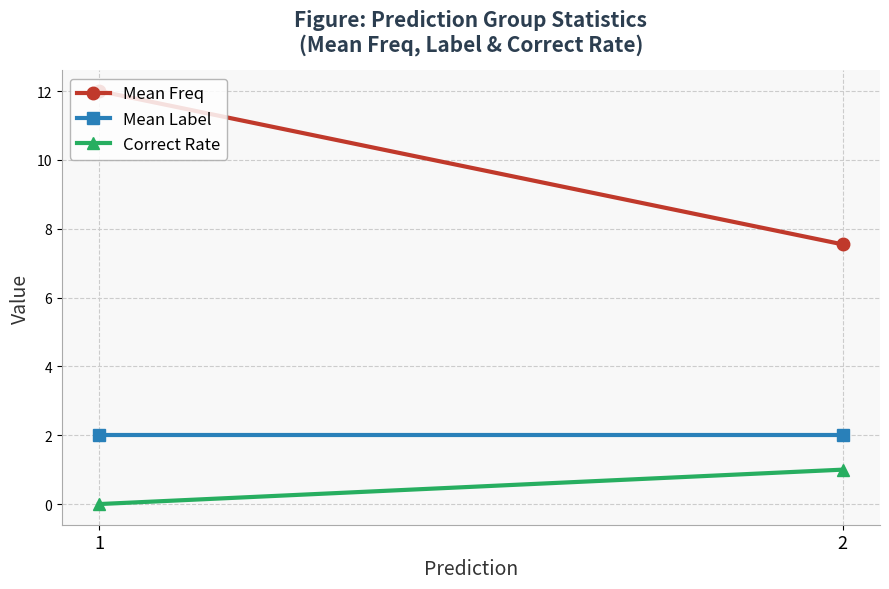

What are all the series names shown in the legend?

Mean Freq, Mean Label, Correct Rate